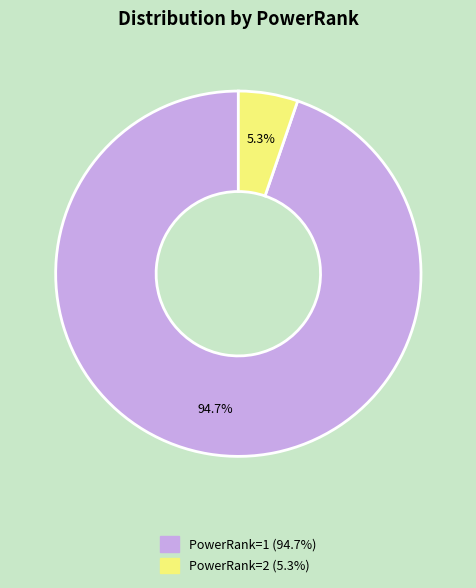

To the nearest percent, what percentage of the pie is PowerRank=1?

95%